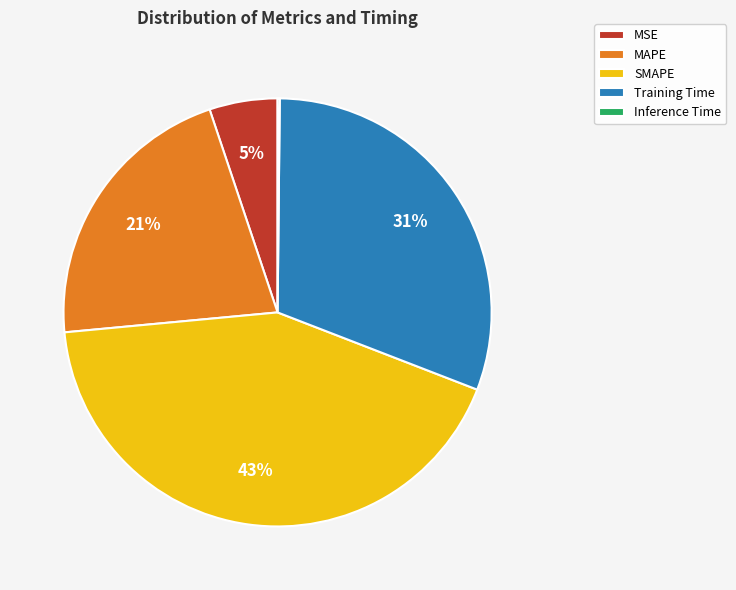

Which slice is the largest?

SMAPE